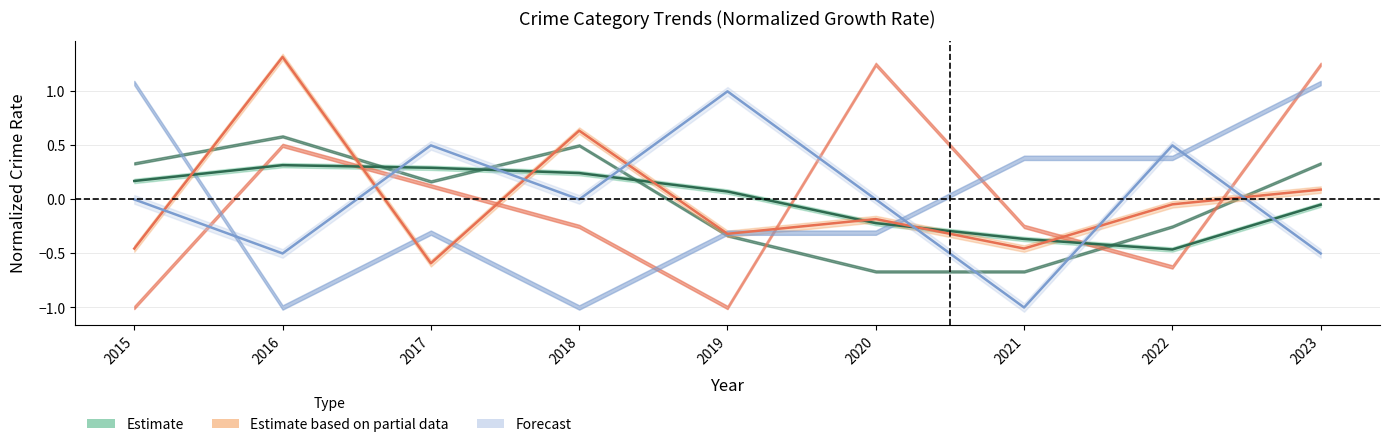

What is the value of the Estimate point at the 3rd from the left?

0.3